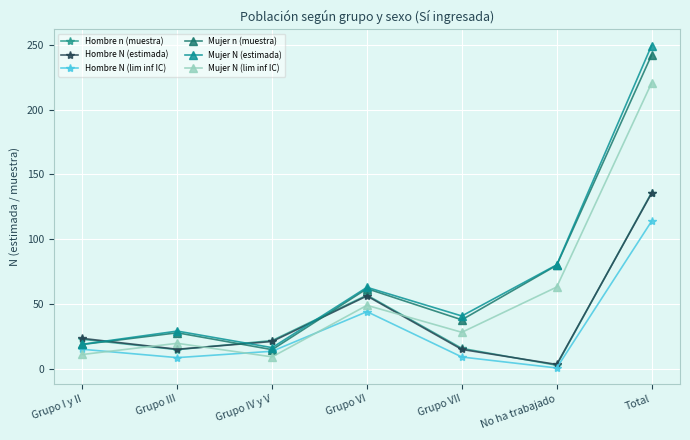

Where is Hombre N (estimada) nearest to the value 69?

Grupo VI